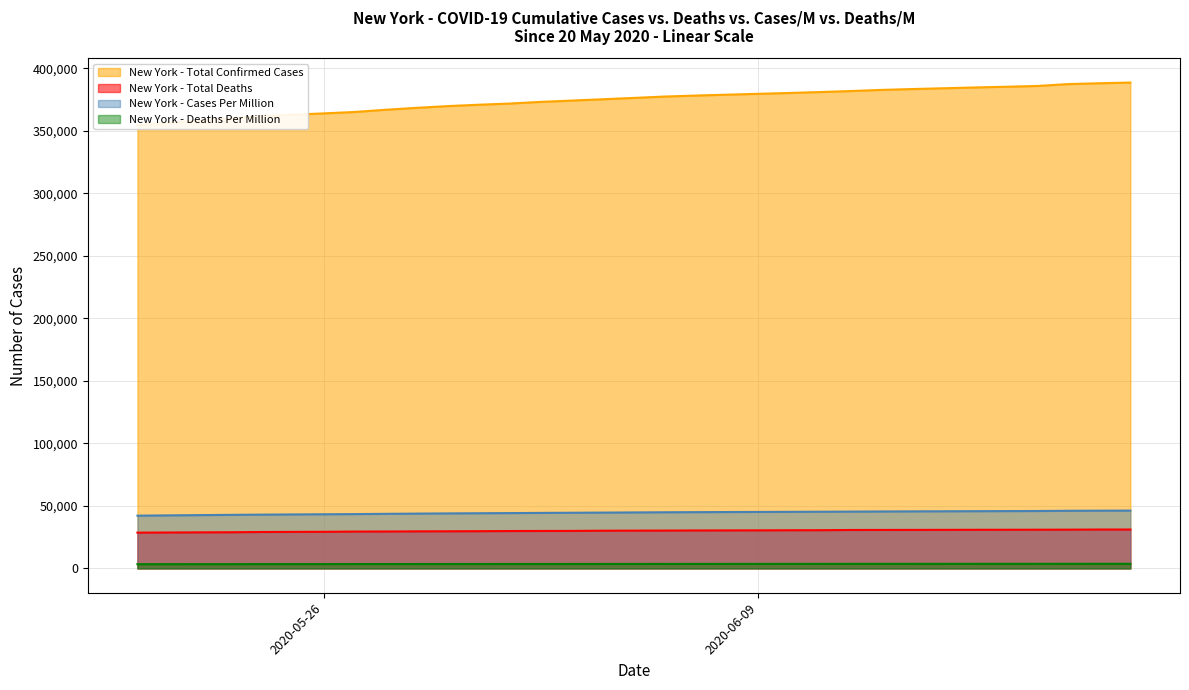

How many categories are shown in the chart?

33